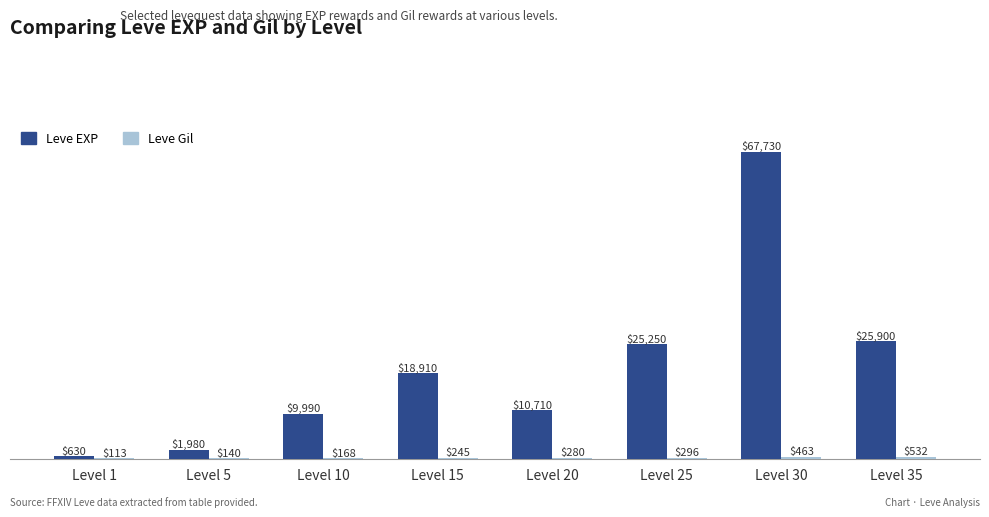

What is the sum of the Leve EXP values at Level 20 and Level 10?

20700